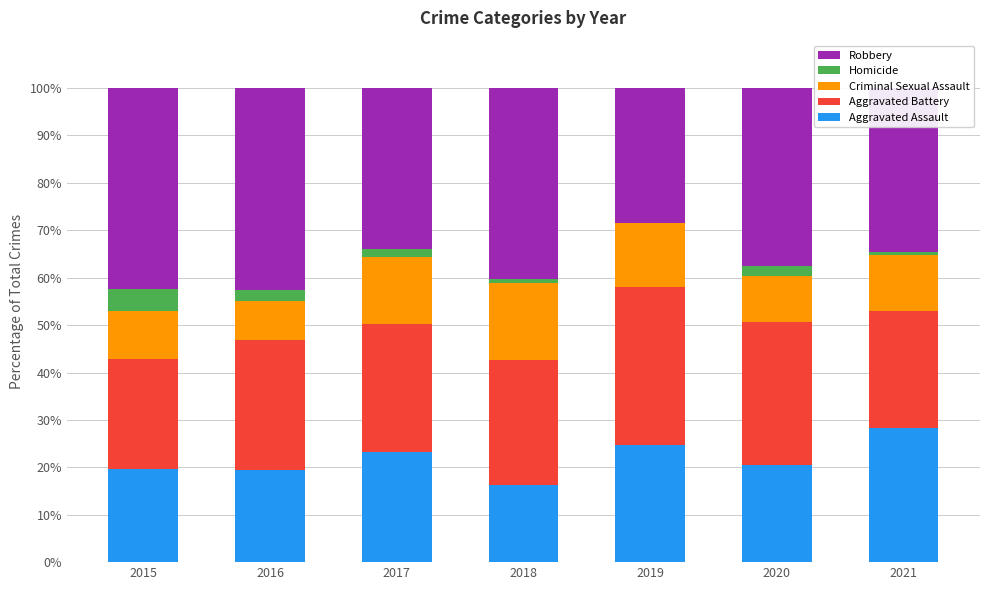

What is the sum of the Aggravated Assault values at 2019 and 2016?

44.0